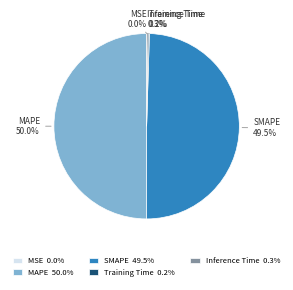

Is SMAPE the majority of the pie?

No